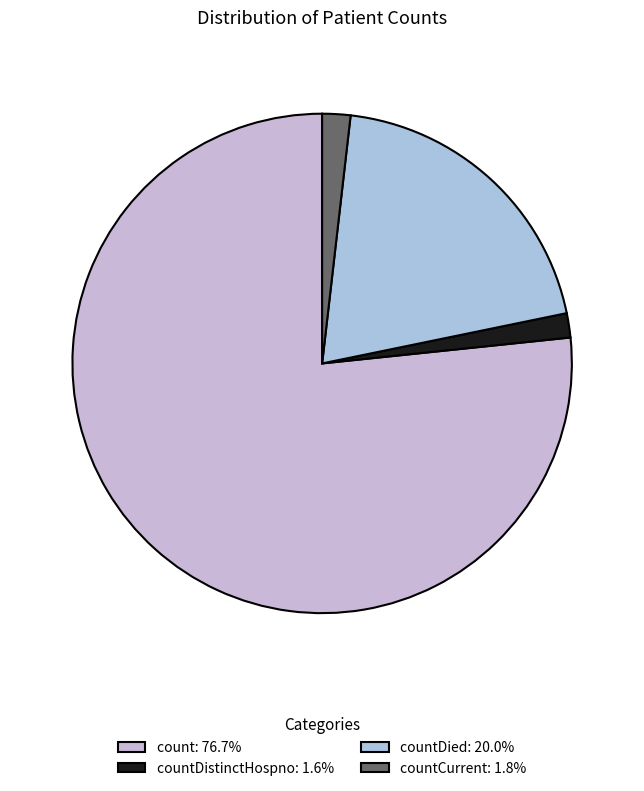

How many slices are in this pie chart?

4